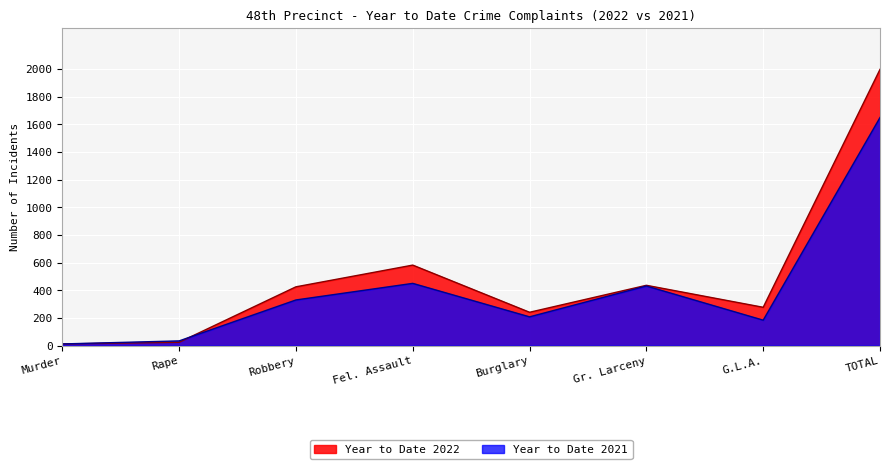

Rank the series at Fel. Assault from highest to lowest value.

Year to Date 2022, Year to Date 2021